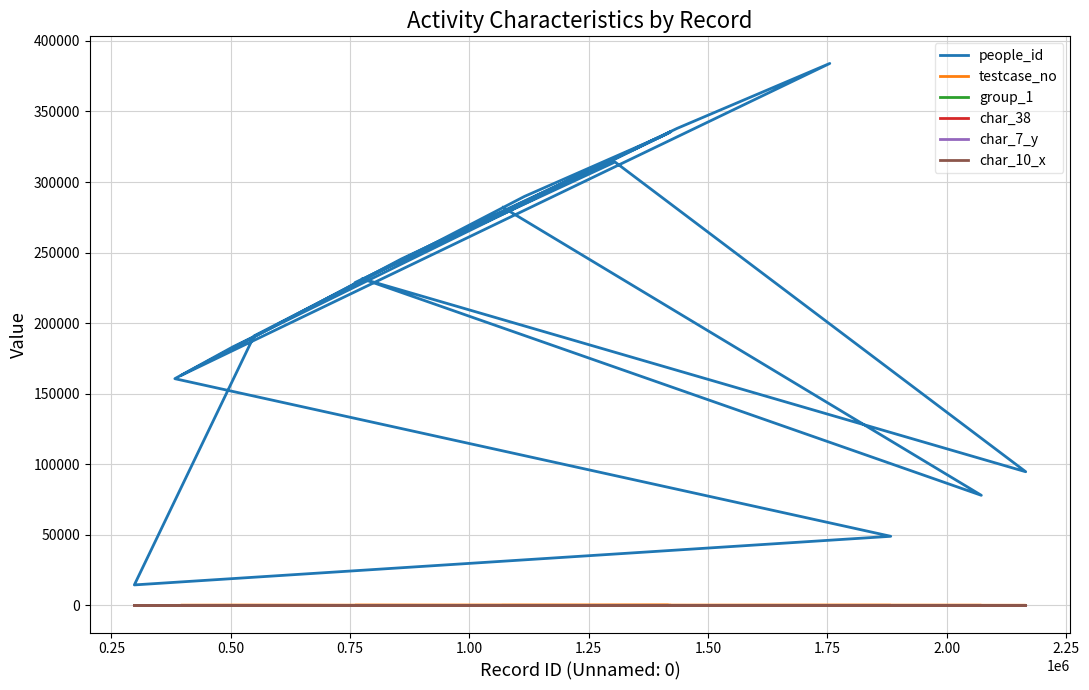

At which category does testcase_no reach its first local valley?

0.50